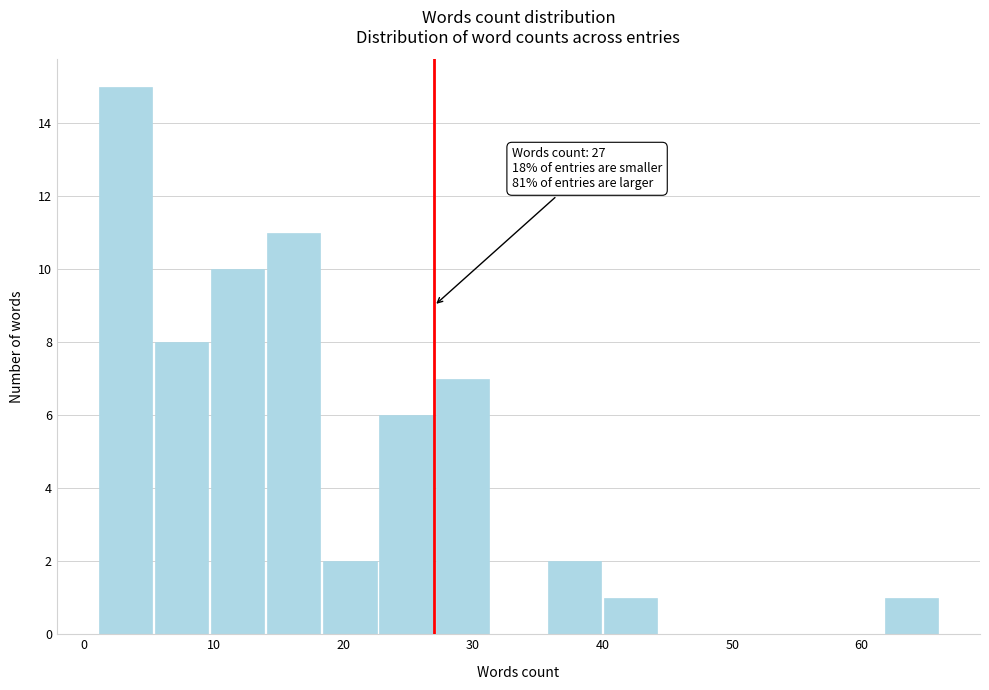

Over which range of the x-axis is the bar tallest?

1 to 5